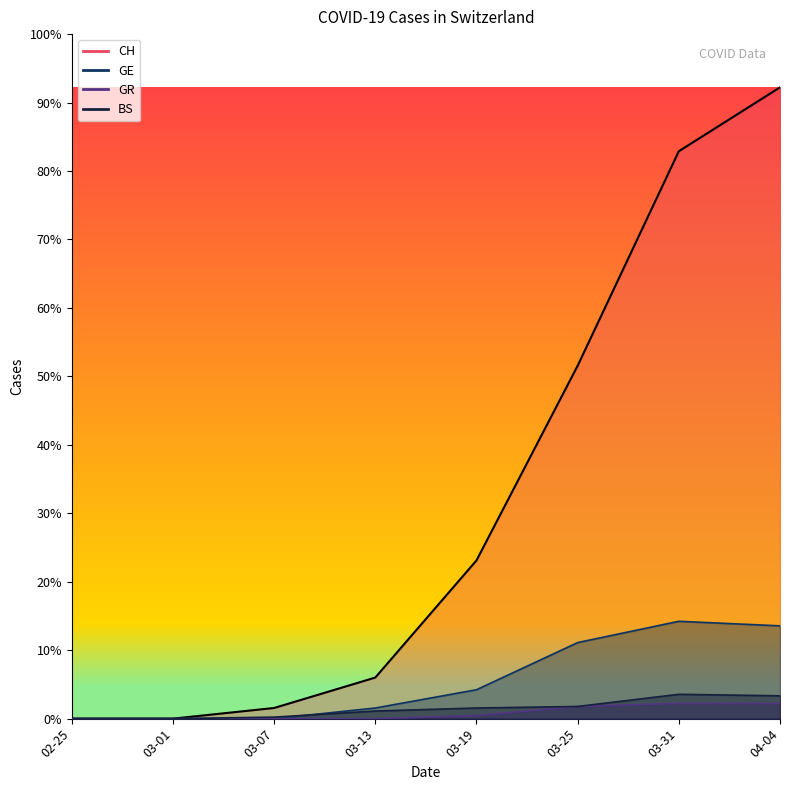

At how many categories does at least one series exceed 248?

2